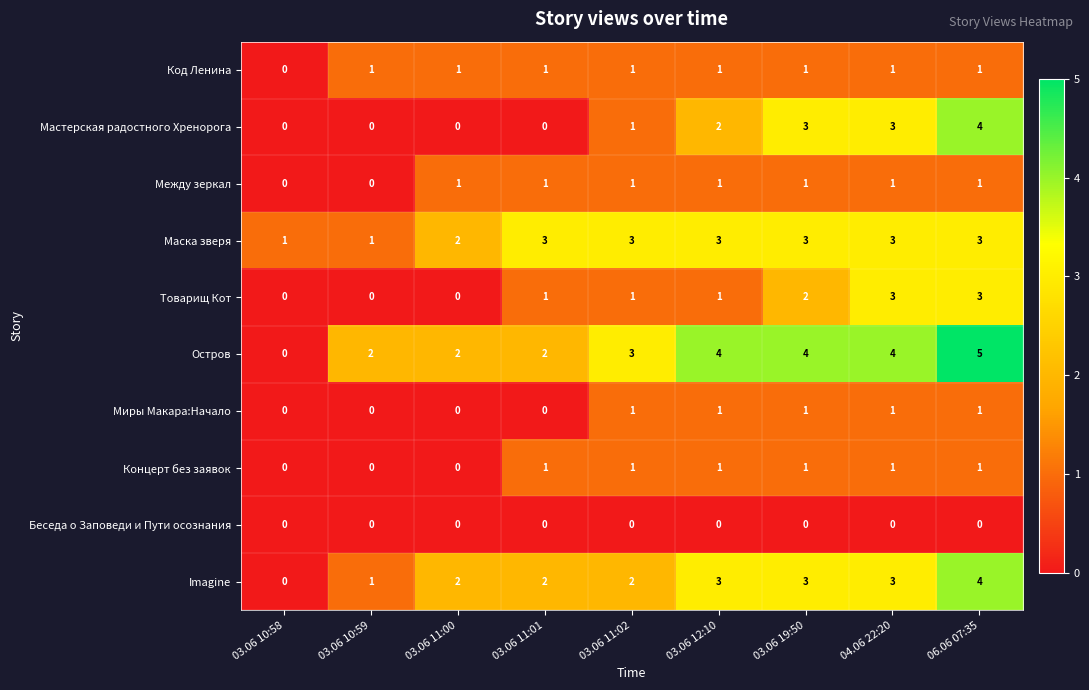

Which category has the highest value across all series?

06.06 07:35